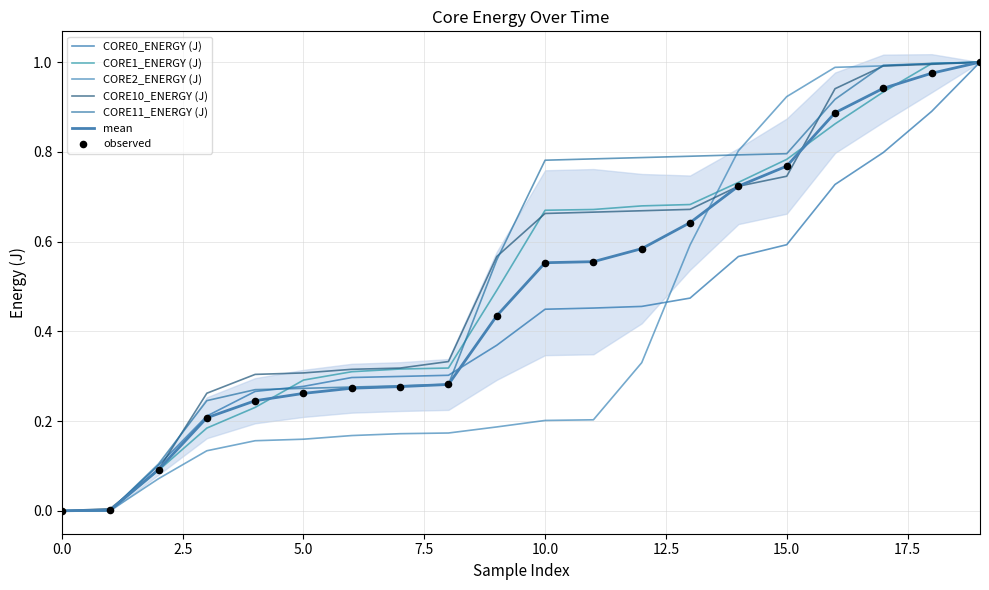

At how many categories does at least one series exceed 0?

19